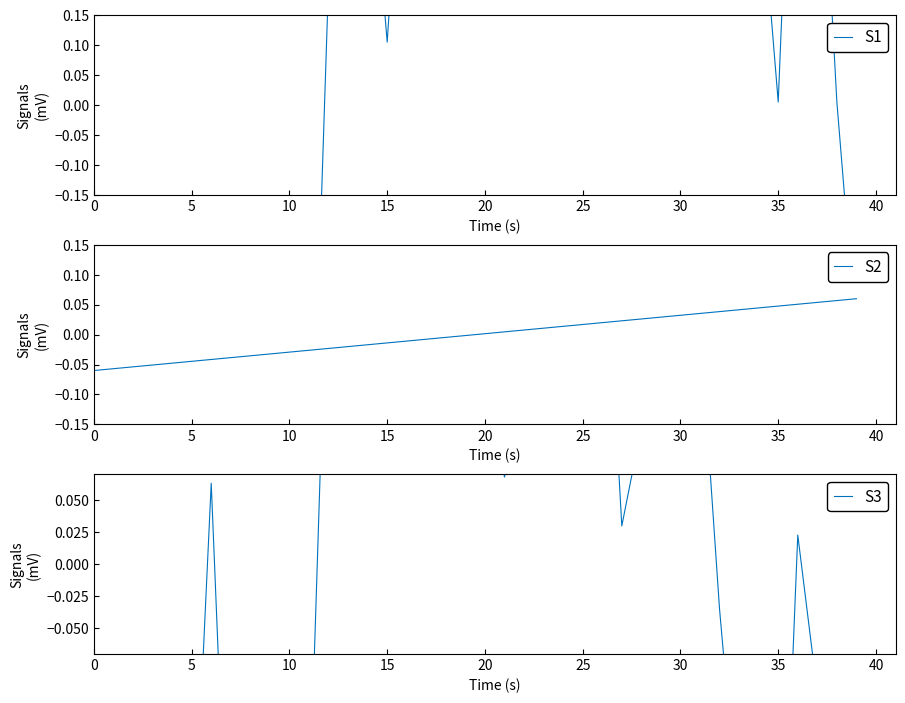

What is the difference between the second highest and minimum values in the S2 series?

0.1